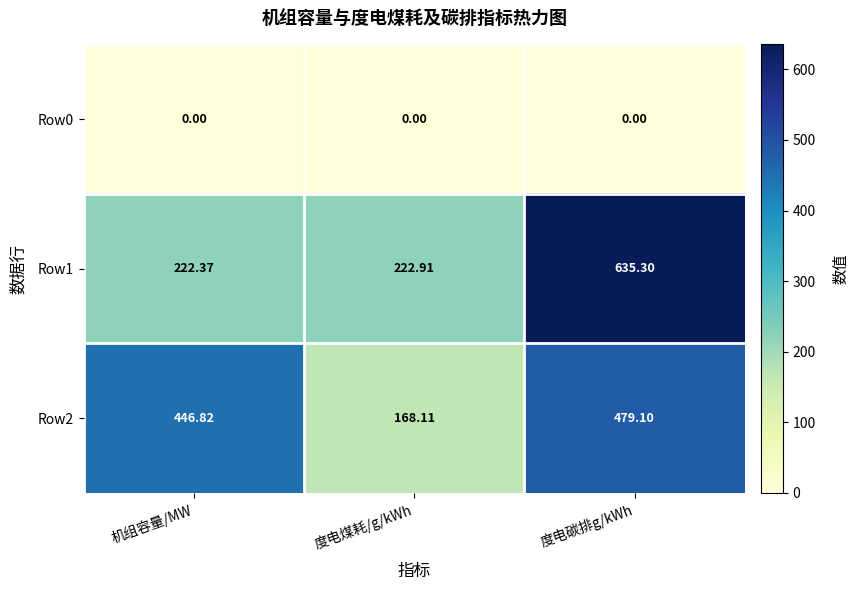

Rank the series by their maximum value, from highest to lowest.

Row1, Row2, Row0